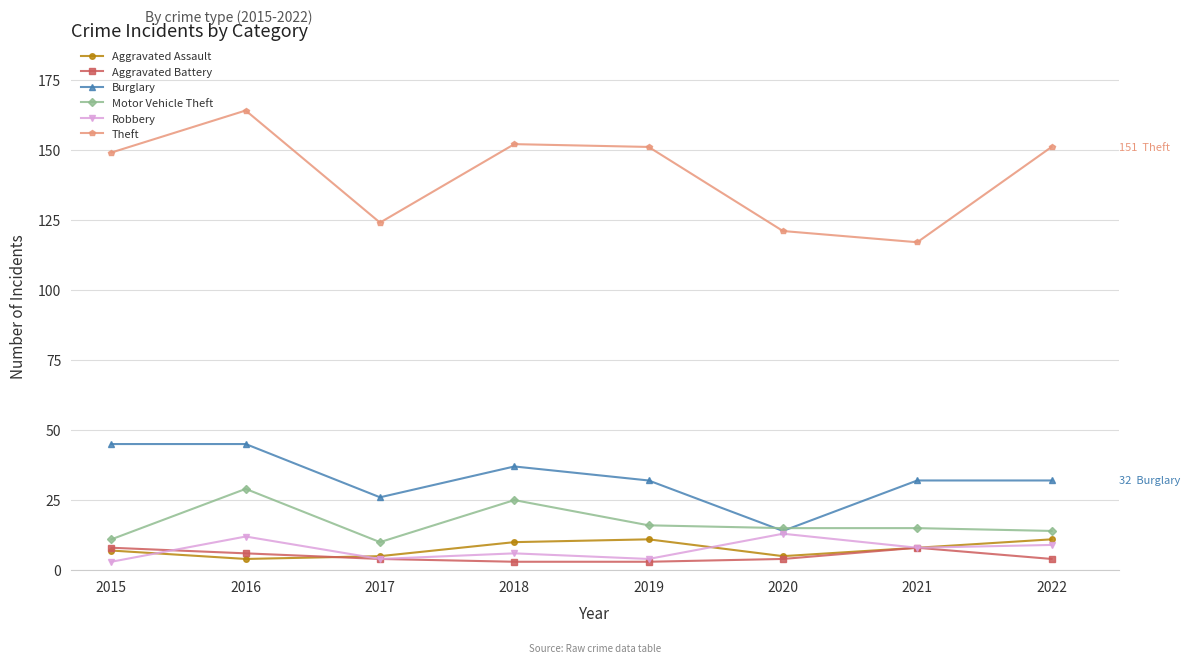

True or false: Motor Vehicle Theft and Theft intersect in this chart.

False